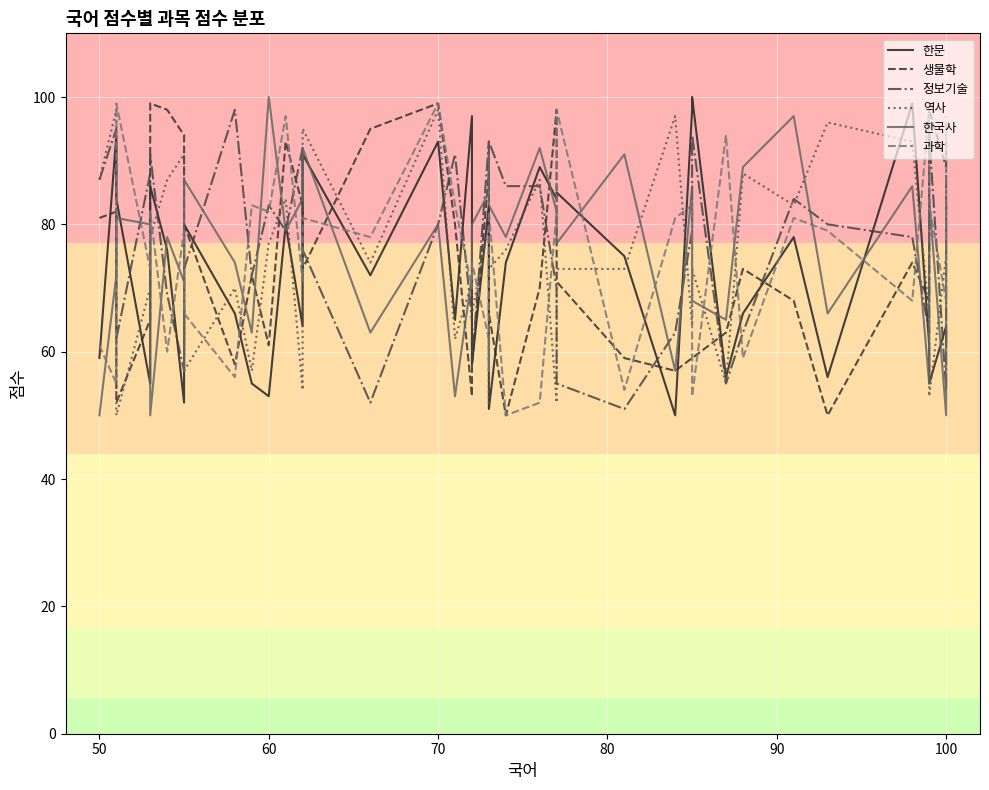

Reading left to right, what are all the values shown in this chart?

한문: 59	94	84	55	86	76	52	61	80	66	55	53	80	64	91	72	93	65	97	58	83	56	51	74	89	84	85	75	50	98	100	56	66	78	56	99	61	55	64	61
생물학: 81	82	52	65	99	98	94	61	80	58	72	61	93	83	73	95	99	80	53	58	88	82	66	50	70	98	71	59	57	59	59	63	73	68	50	74	68	98	89	93
정보기술: 87	95	62	88	91	69	57	61	73	98	72	83	79	92	76	52	80	91	65	58	93	87	93	86	86	70	55	51	63	79	94	55	63	84	80	78	63	94	54	89
역사: 87	98	50	70	78	87	91	81	57	70	57	77	84	54	95	74	98	62	71	66	80	52	73	76	87	52	73	73	97	64	73	55	88	83	96	93	66	53	75	86
한국사: 50	72	81	80	50	78	71	57	87	74	63	100	79	84	92	63	80	53	72	80	85	91	83	78	92	82	77	91	57	86	68	65	89	97	66	86	55	84	50	83
과학: 61	55	99	73	82	60	79	79	66	56	83	82	97	71	81	78	99	83	70	74	62	57	82	50	52	82	98	54	81	83	53	94	59	81	79	68	98	83	68	97